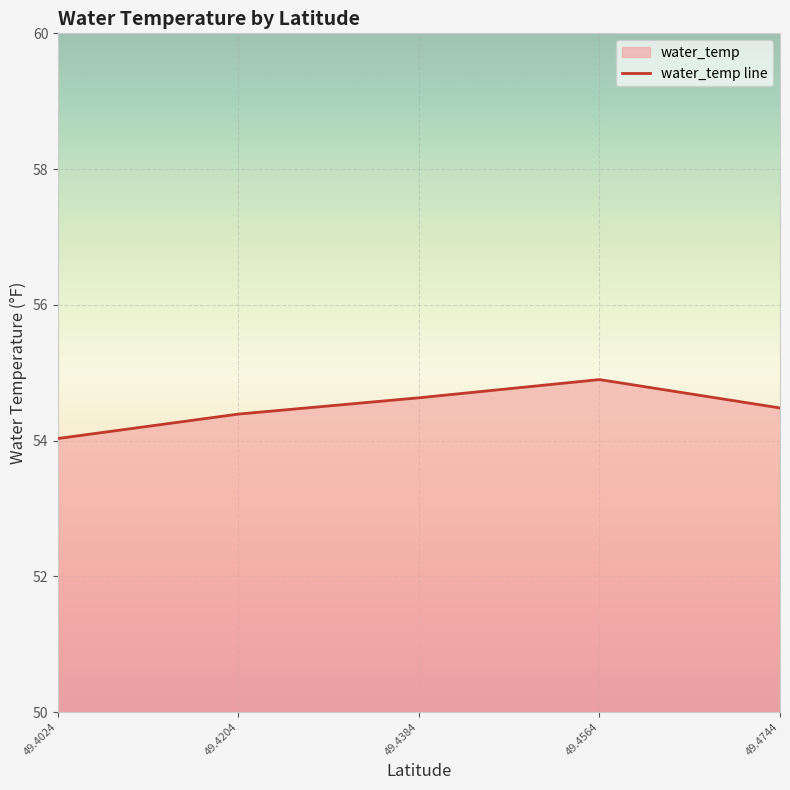

The chart shows a value of 54.9 at 49.4564. True or false?

True